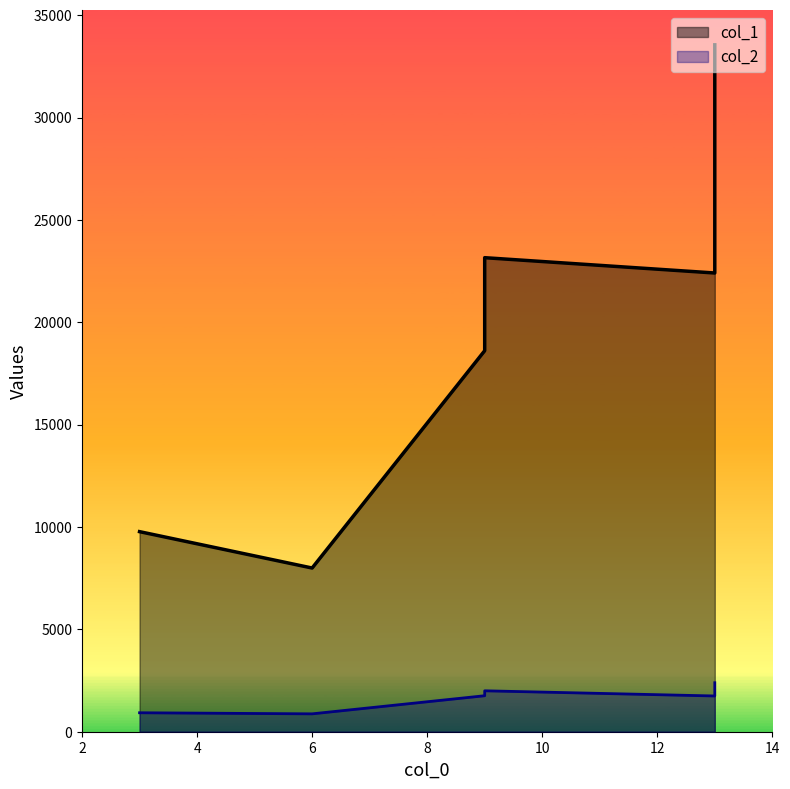

Reading right to left, extract all data points from this chart.

col_1: 22407	23155	18612	33552	9773	7996
col_2: 1746	1999	1758	2392	926	873